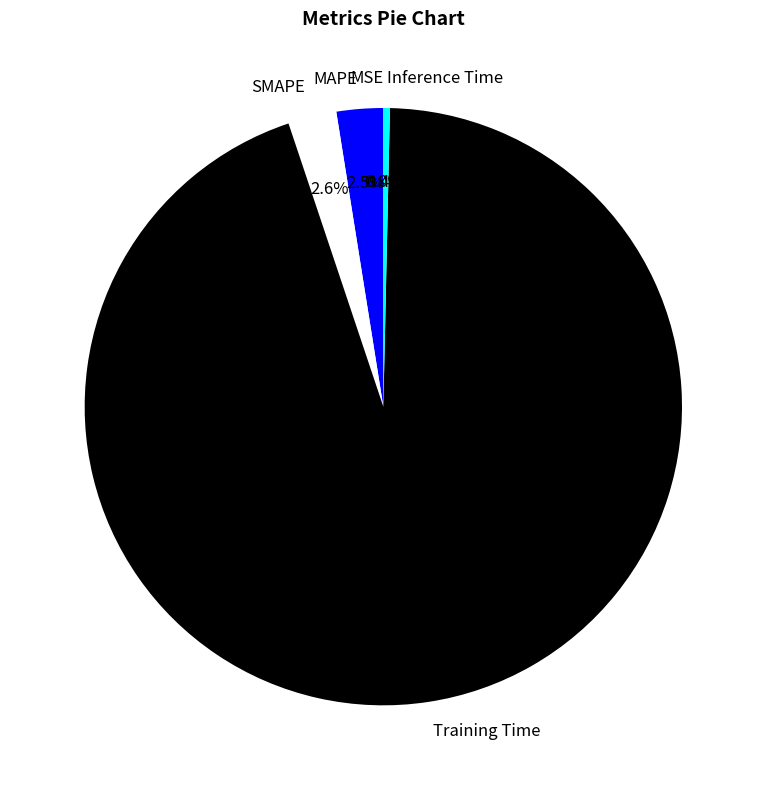

Which category has the biggest portion of the pie?

Training Time